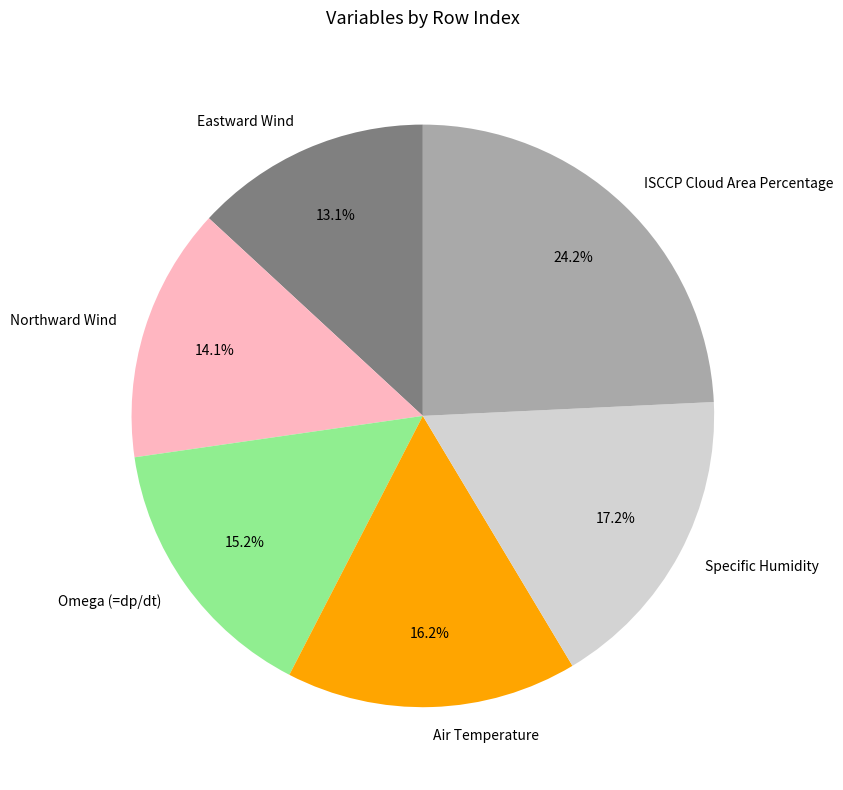

True or false: ISCCP Cloud Area Percentage accounts for 14% of the total.

False